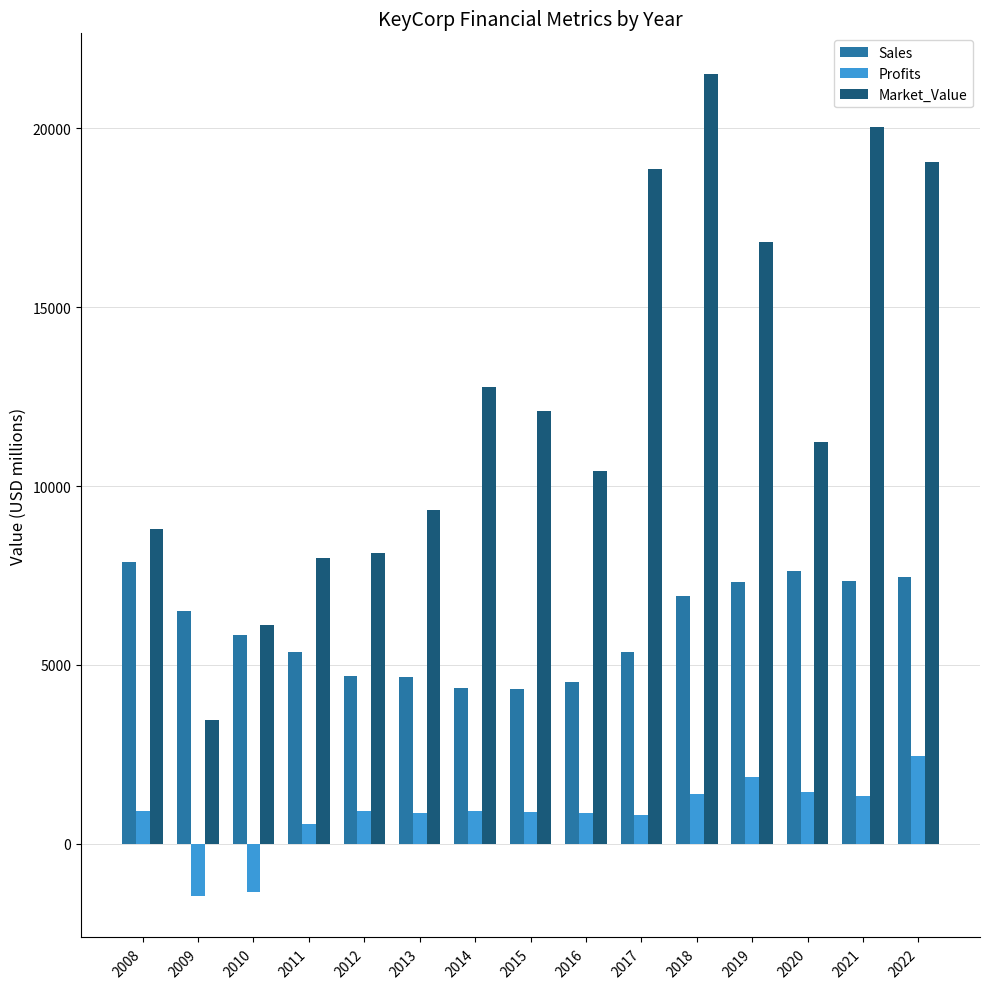

How many positive values does the Profits series have?

13